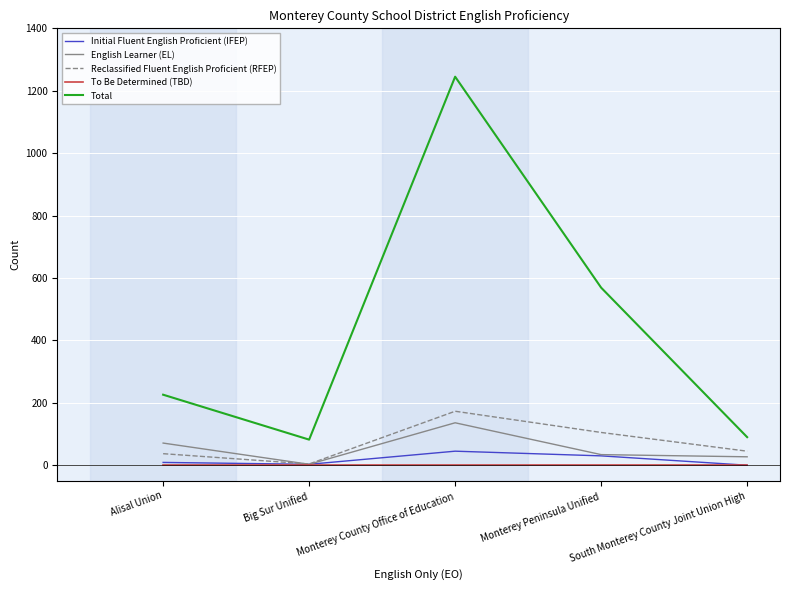

Count the number of categories in the chart.

5